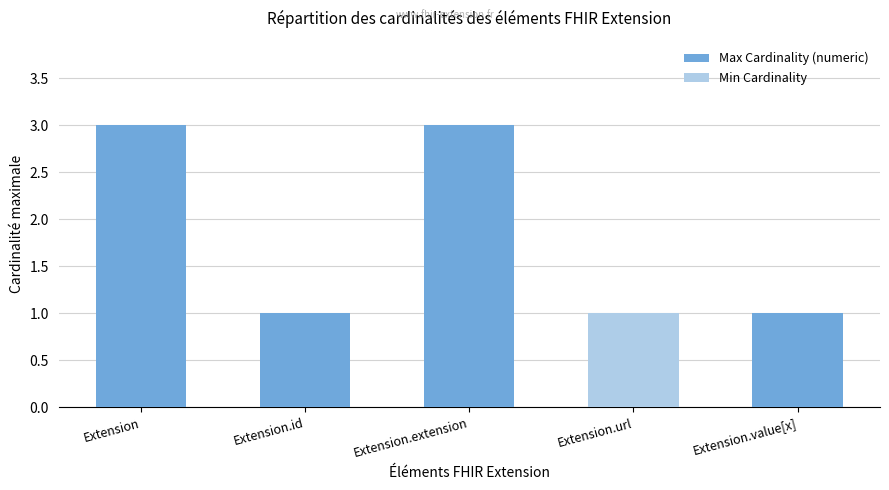

Between Extension.extension and Extension.url, which series saw the biggest shift?

Max Cardinality (numeric)